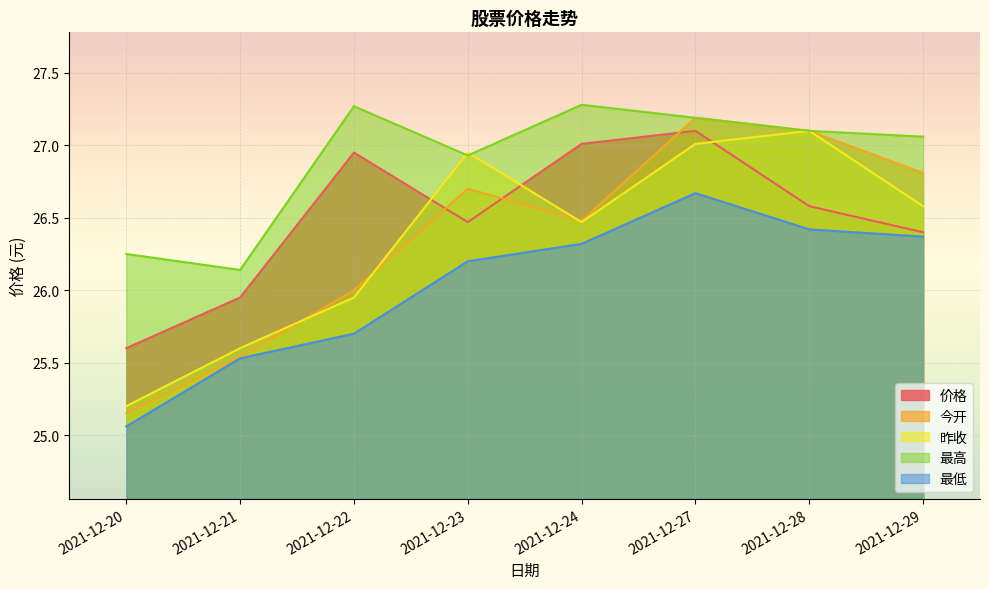

At which category is the sum across all series the highest?

2021-12-27